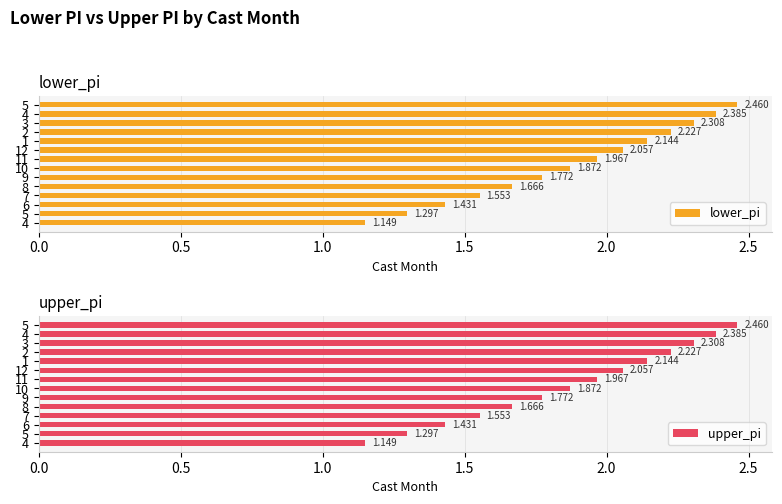

What are all the series names shown in the legend?

lower_pi, upper_pi